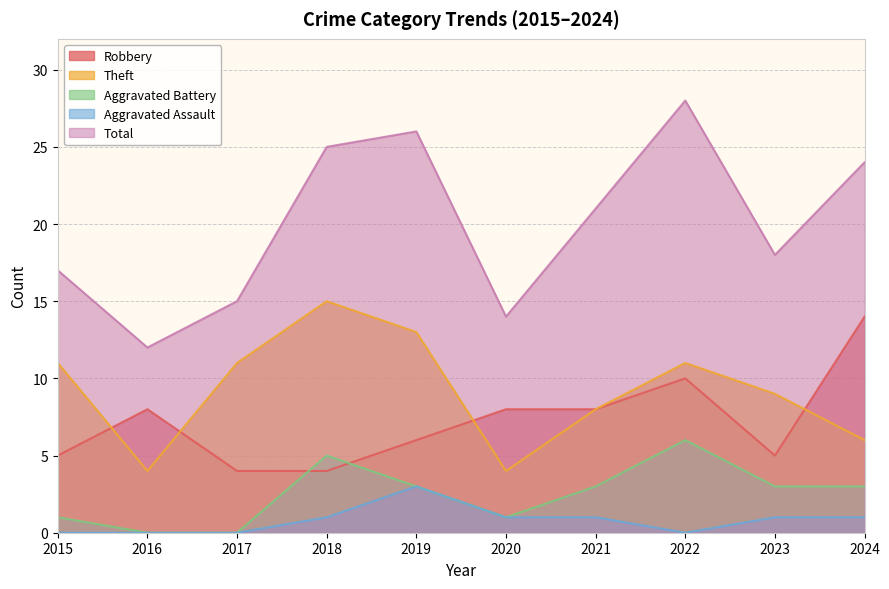

How many lines are shown in the chart?

5